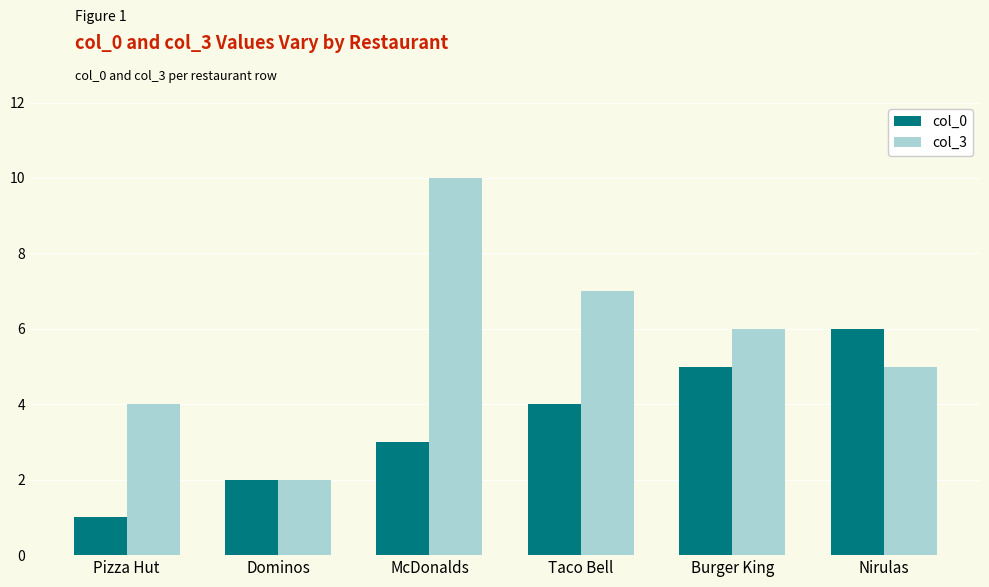

Reading left to right, list all the values displayed in this chart.

col_0: Pizza Hut=1	Dominos=2	McDonalds=3	Taco Bell=4	Burger King=5	Nirulas=6
col_3: Pizza Hut=4	Dominos=2	McDonalds=10	Taco Bell=7	Burger King=6	Nirulas=5